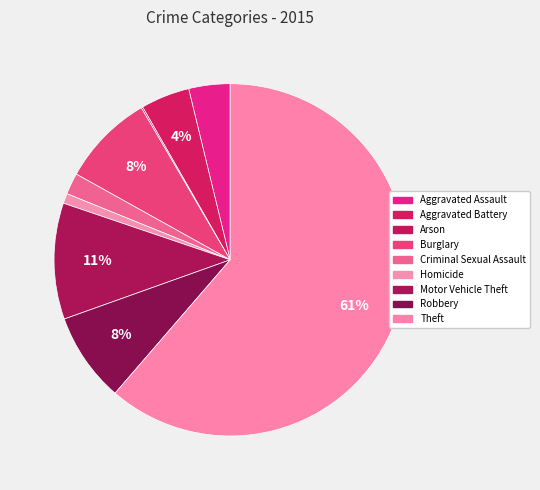

True or false: Motor Vehicle Theft accounts for 11% of the total.

True